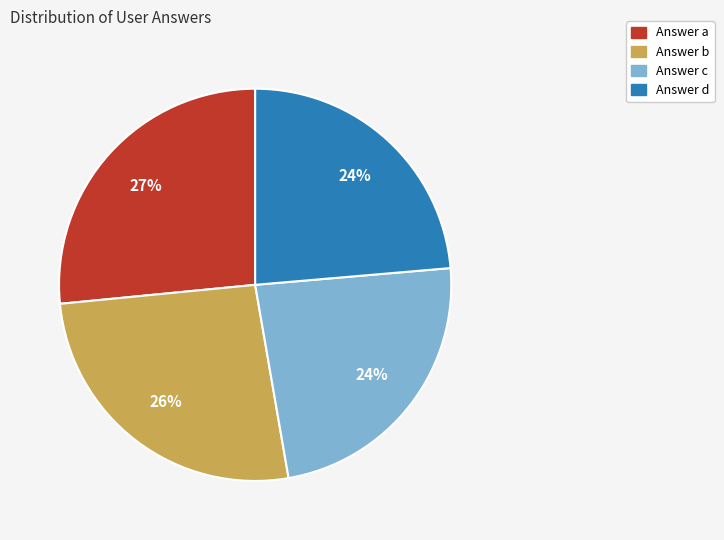

To the nearest percent, what is the average slice percentage?

25%